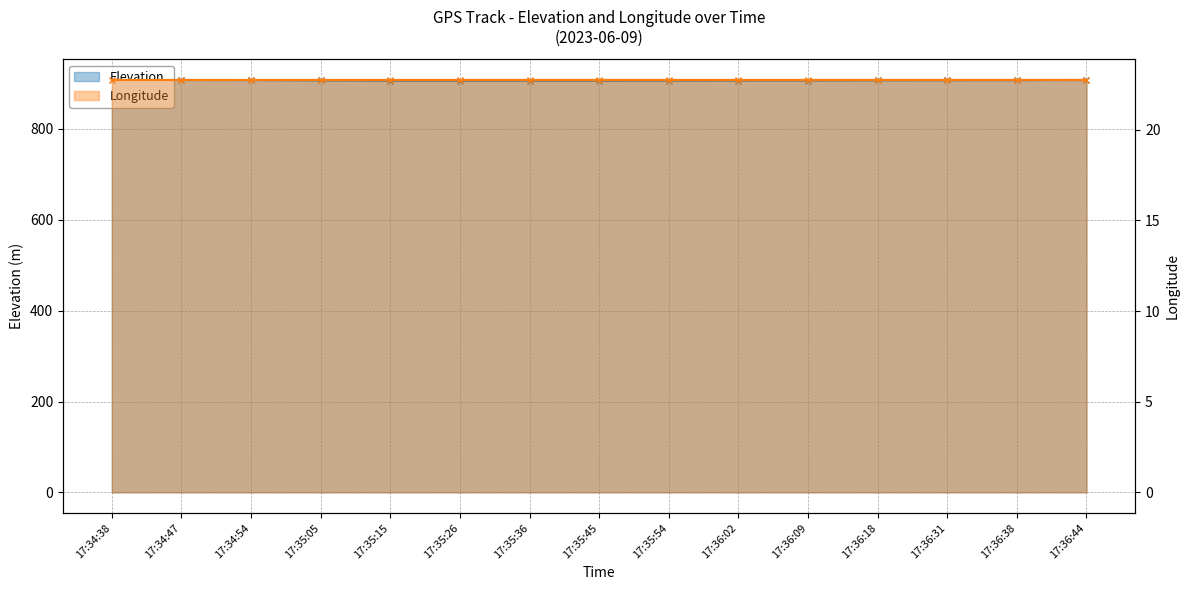

True or false: Elevation and Longitude intersect in this chart.

False